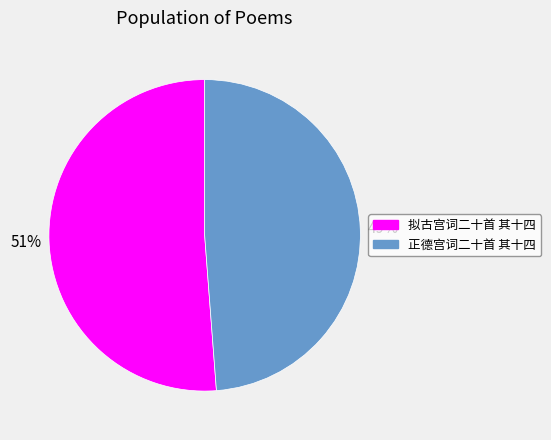

To the nearest percent, what portion does 正德宫词二十首 其十四 represent?

49%